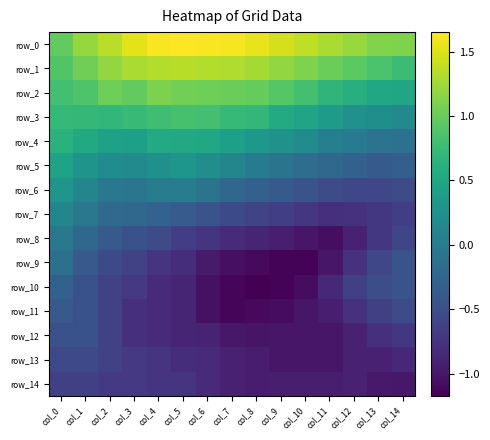

The value of row_2 at col_14 is 0.5. True or false?

True